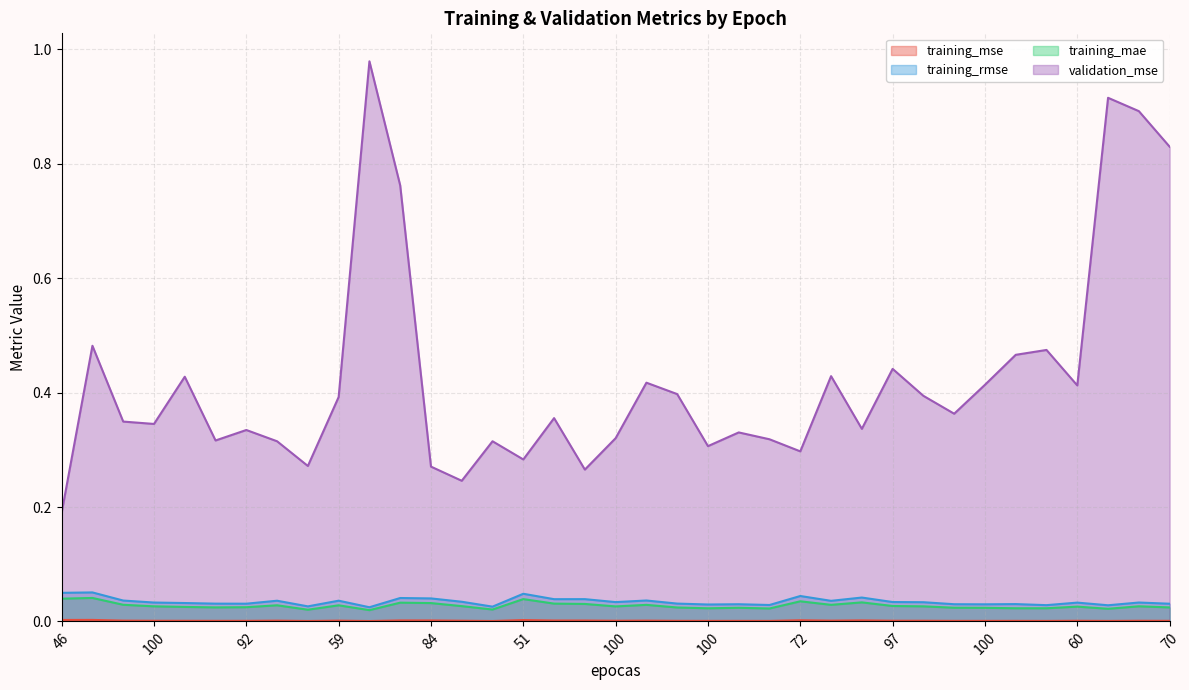

Rank the categories by validation_mse value from lowest to highest.

46, 100, 91, 84, 100, 51, 72, 100, 61, 100, 100, 100, 100, 94, 92, 59, 100, 100, 100, 100, 59, 82, 89, 60, 100, 75, 100, 100, 97, 98, 100, 37, 46, 70, 49, 73, 95